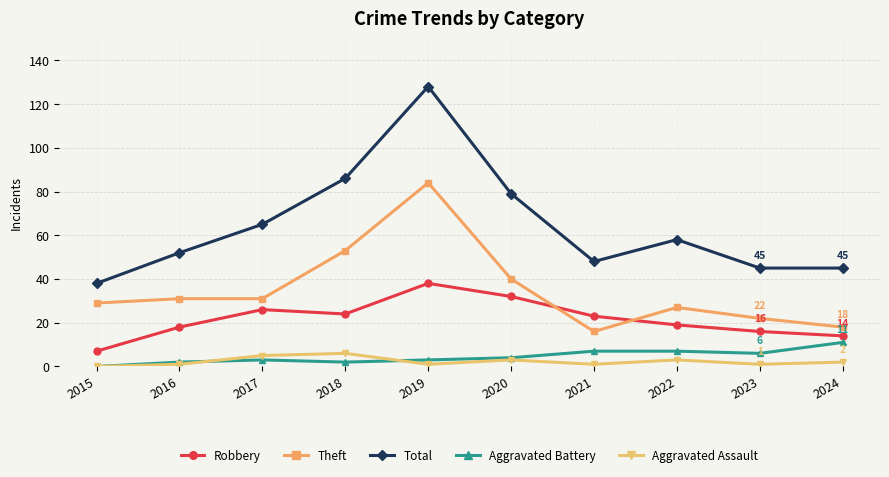

Reading left to right, what are all the values shown in this chart?

Robbery: 7	18	26	24	38	32	23	19	16	14
Theft: 29	31	31	53	84	40	16	27	22	18
Total: 38	52	65	86	128	79	48	58	45	45
Aggravated Battery: 0	2	3	2	3	4	7	7	6	11
Aggravated Assault: 0	1	5	6	1	3	1	3	1	2